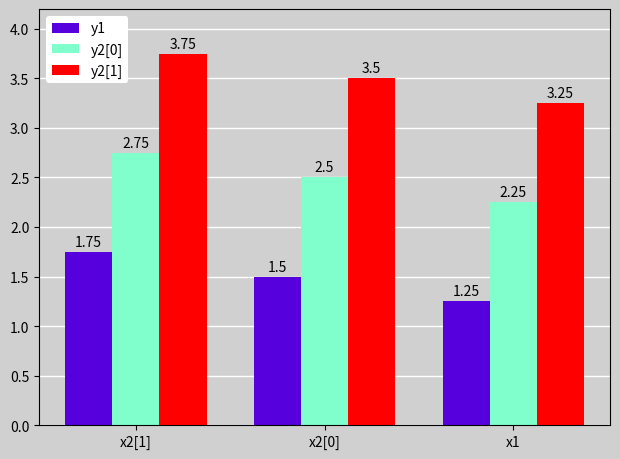

What is the value of the y2[0] bar at the 2nd from the left?

2.5